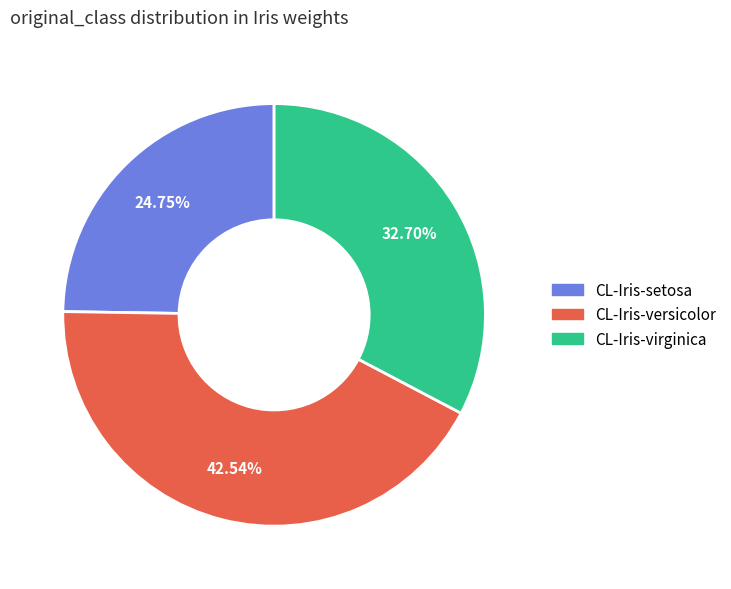

Is there any slice that represents more than half of the pie?

No